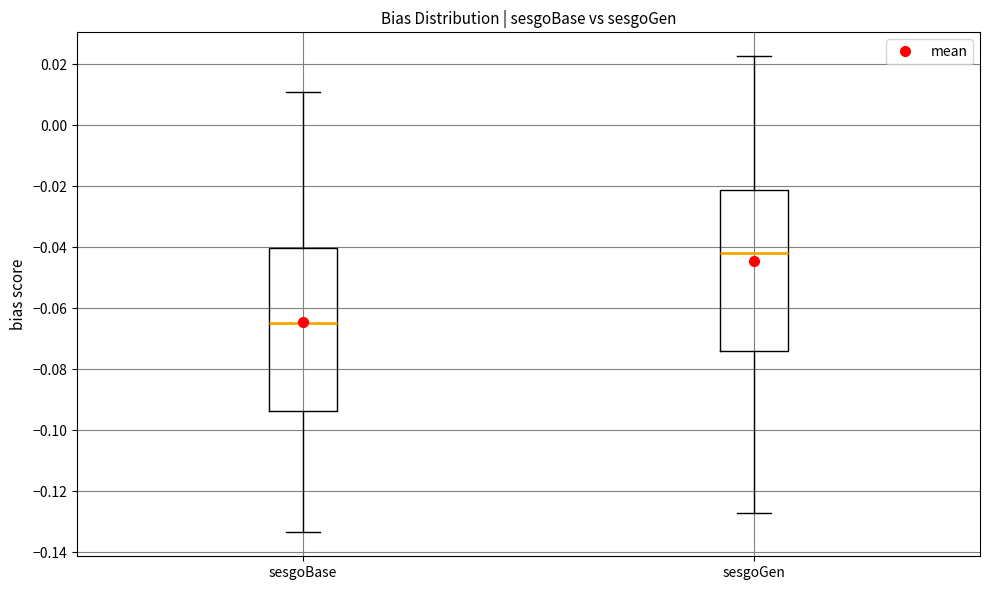

Which box has the lowest median line?

sesgoBase